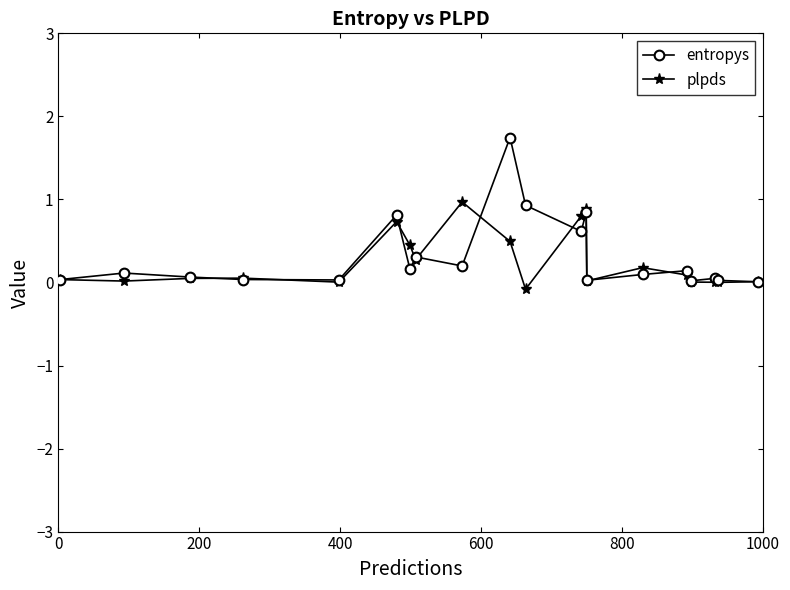

What is the average value of the entropys series?

0.3